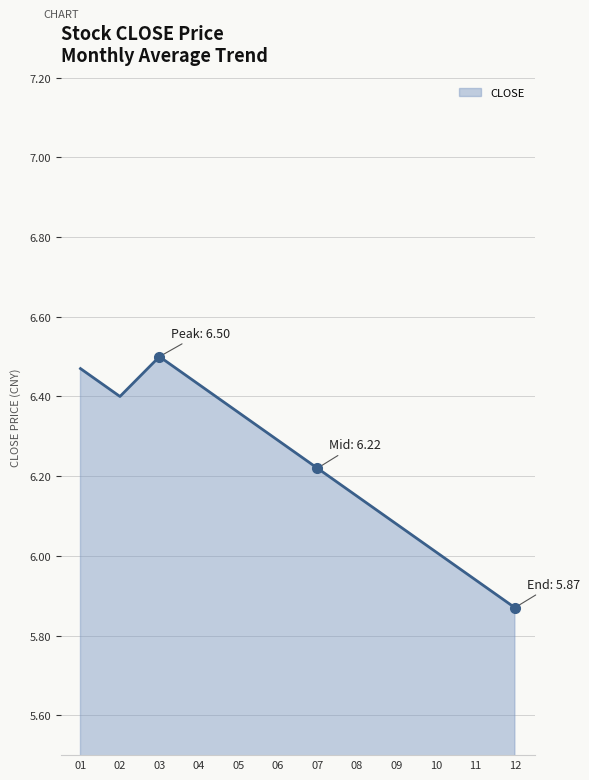

How many lines are shown in the chart?

1